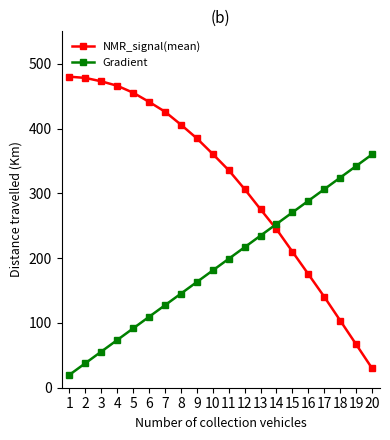

Between which two adjacent categories do NMR_signal(mean) and Gradient first intersect?

13 and 14